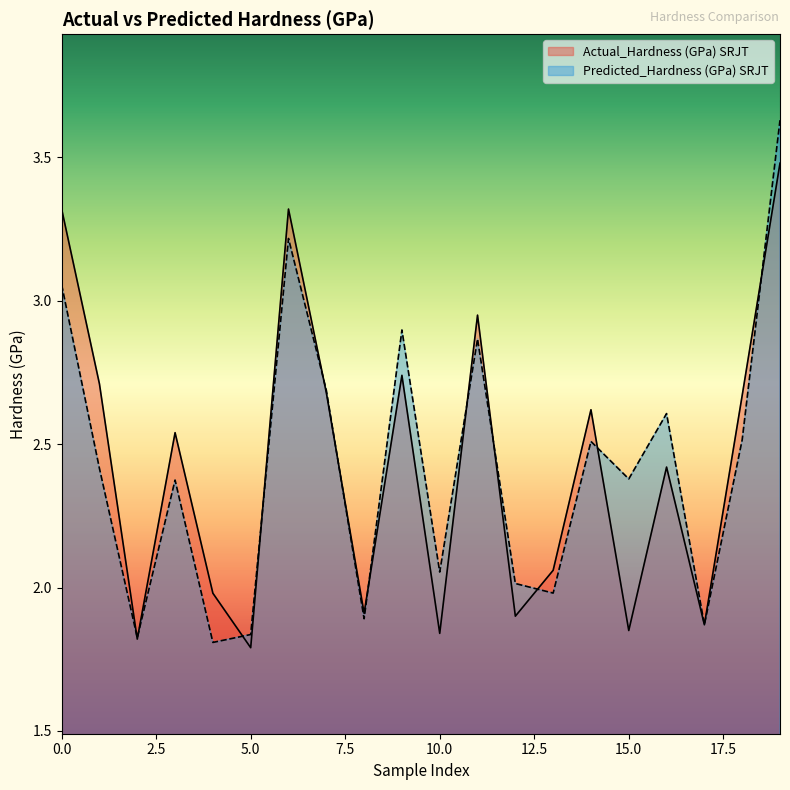

Rank the series by their maximum value, from highest to lowest.

Predicted_Hardness (GPa) SRJT, Actual_Hardness (GPa) SRJT